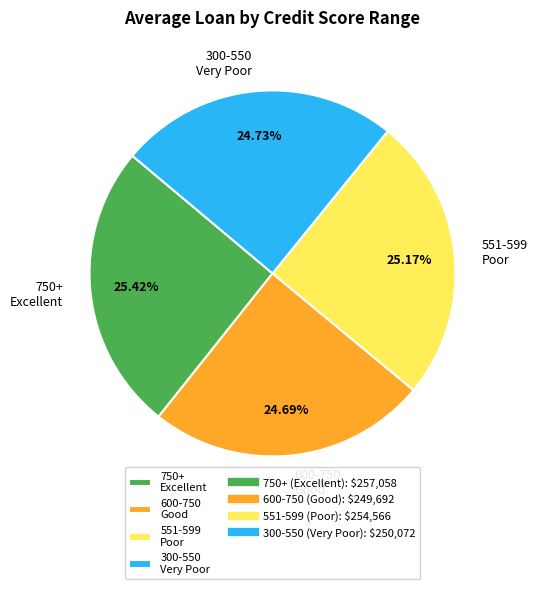

Does 551-599 account for over 50% of the chart?

No